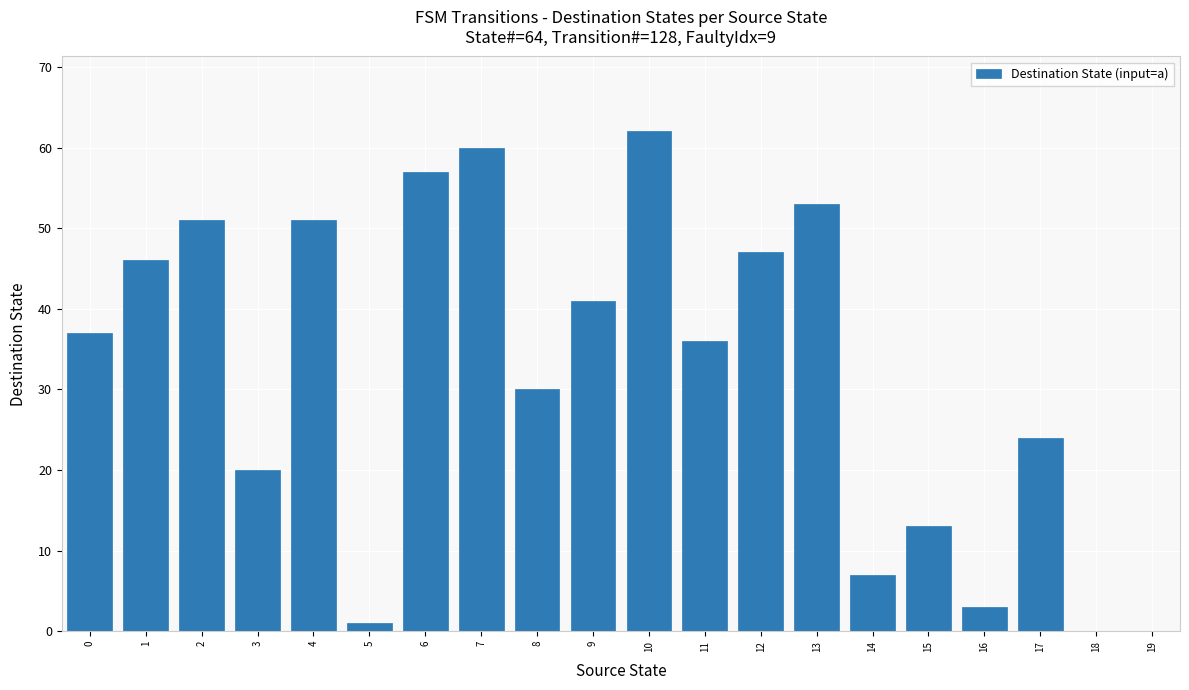

The chart shows a value of 7 at 14. True or false?

True